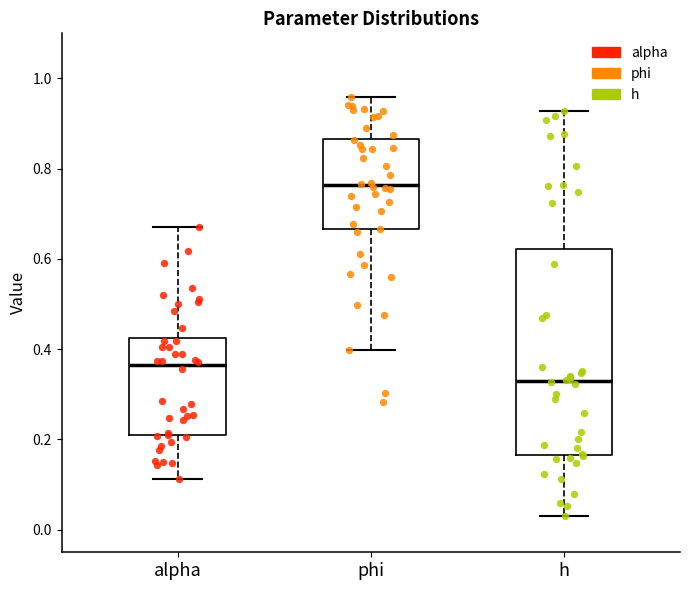

Comparing the boxes themselves (not the whiskers), which one is the tallest?

h